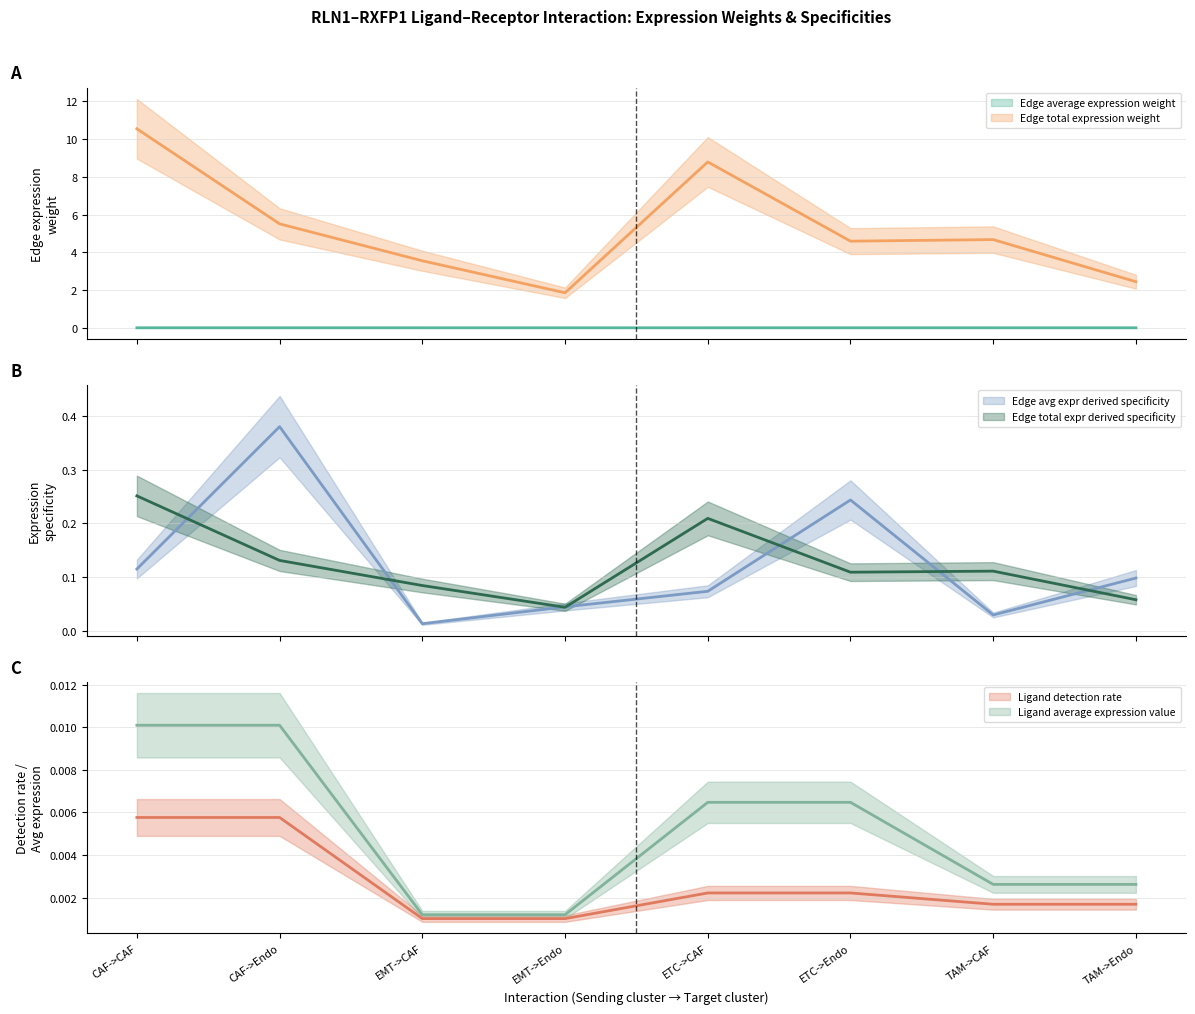

Is it true that Edge total expr derived specificity equals 0.2 at TAM->CAF?

False